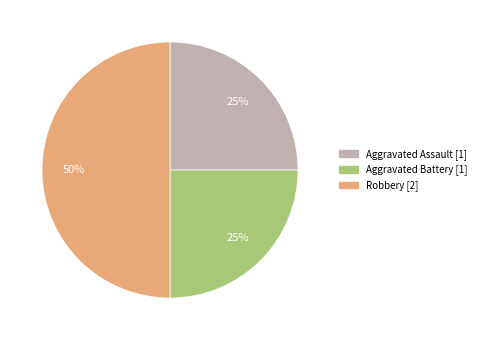

To the nearest percent, what portion does Aggravated Battery represent?

25%